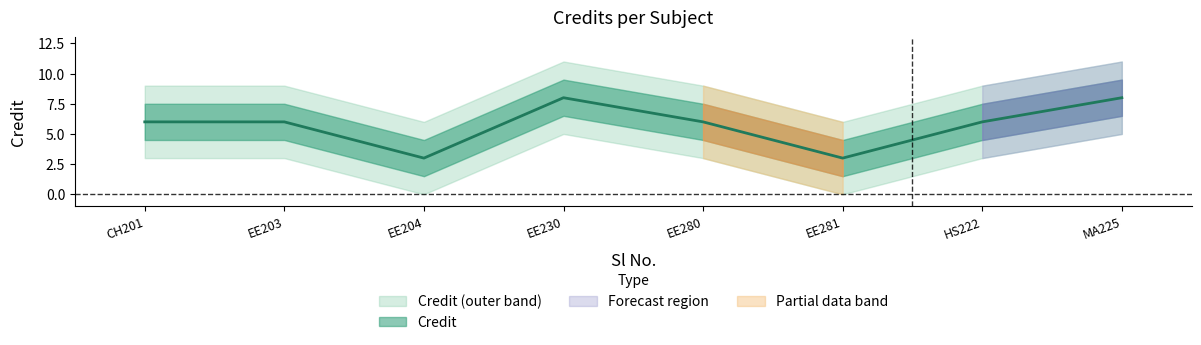

Where is the data nearest to the value 5?

CH201